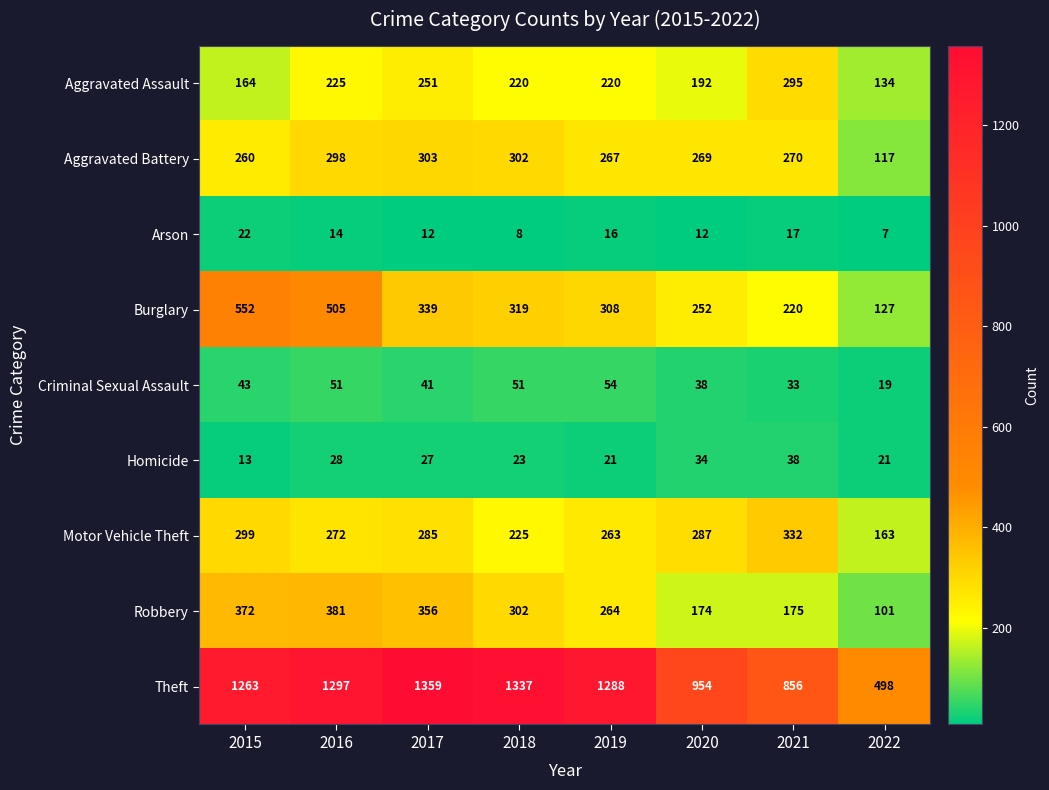

How many series are shown in this chart?

9